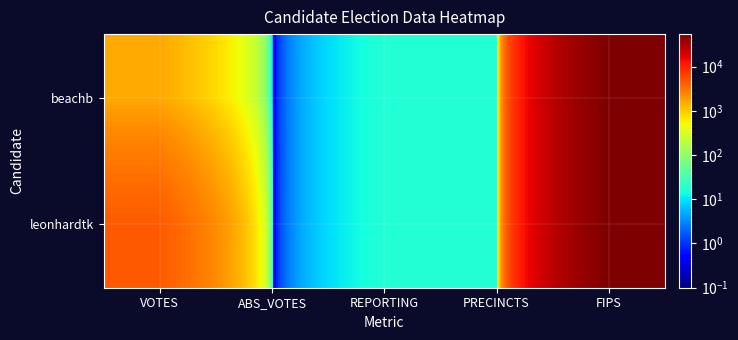

List the series in order of their peak value, highest first.

beachb, leonhardtk